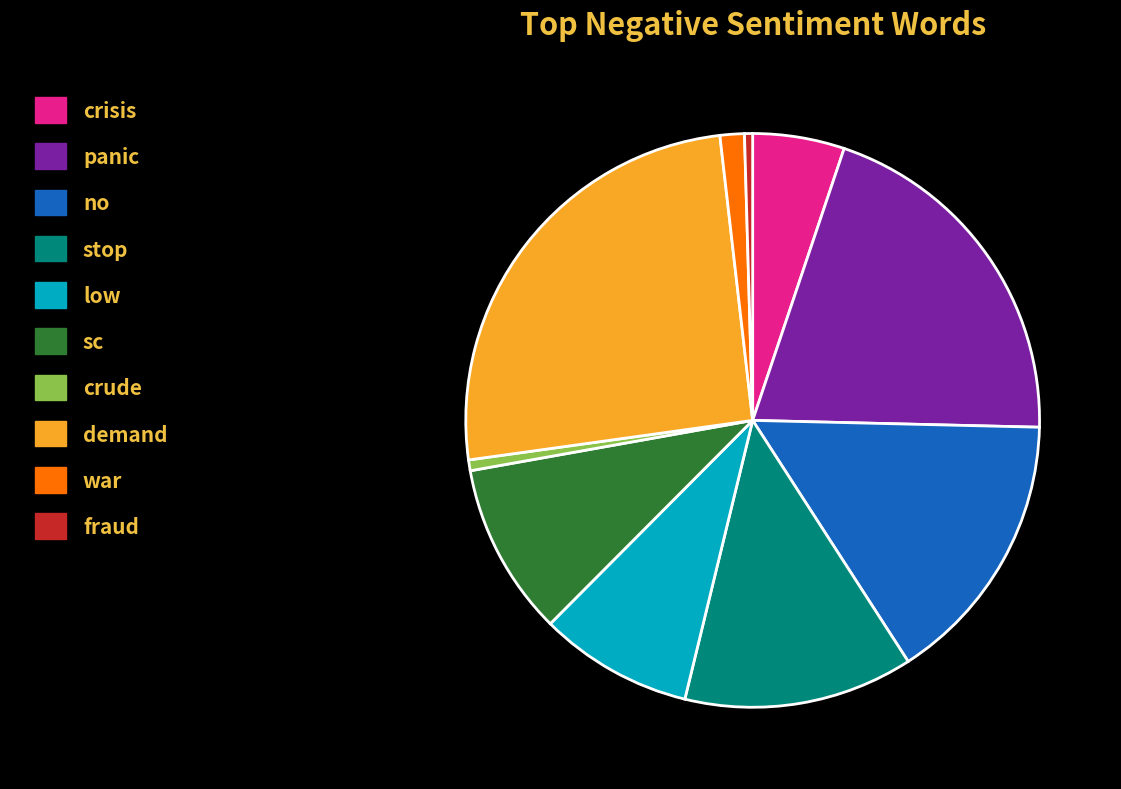

How many slices are in this pie chart?

10